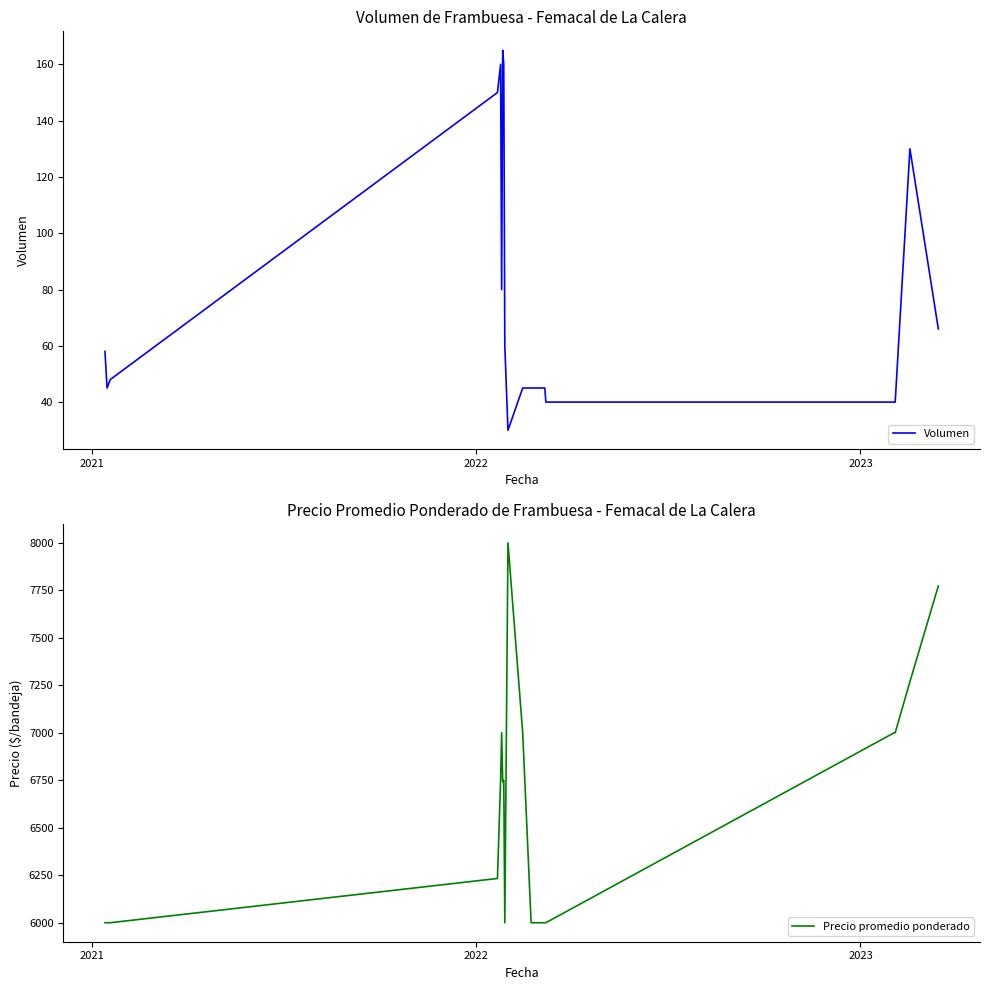

In Volumen, how many points are higher than both neighbors (excluding endpoints)?

3